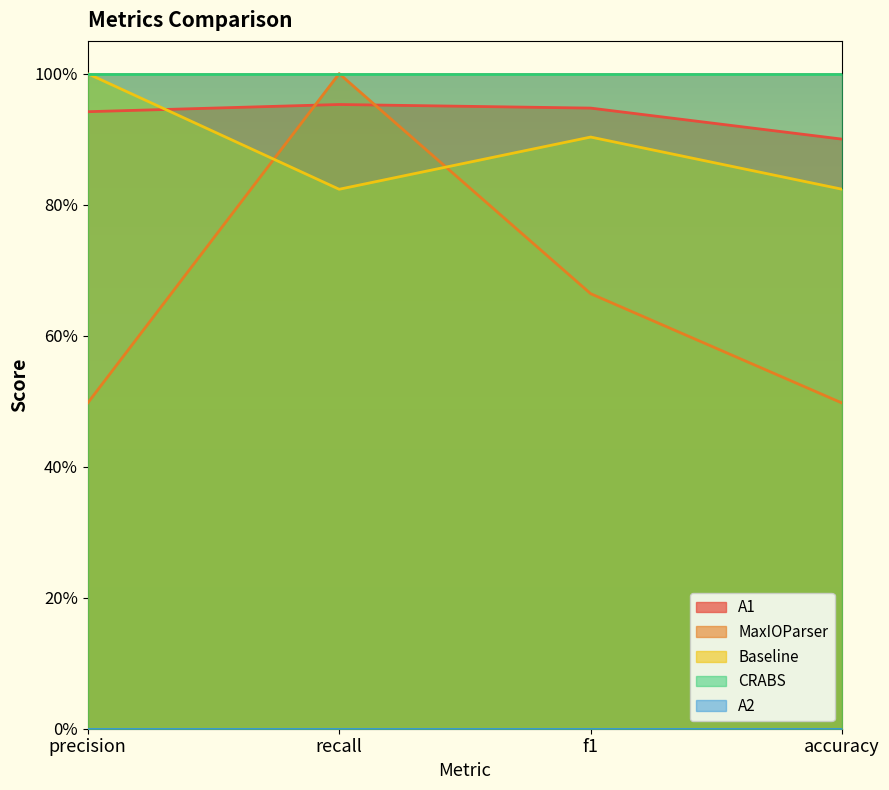

What is the difference between the maximum and minimum values in the A1 series?

0.1